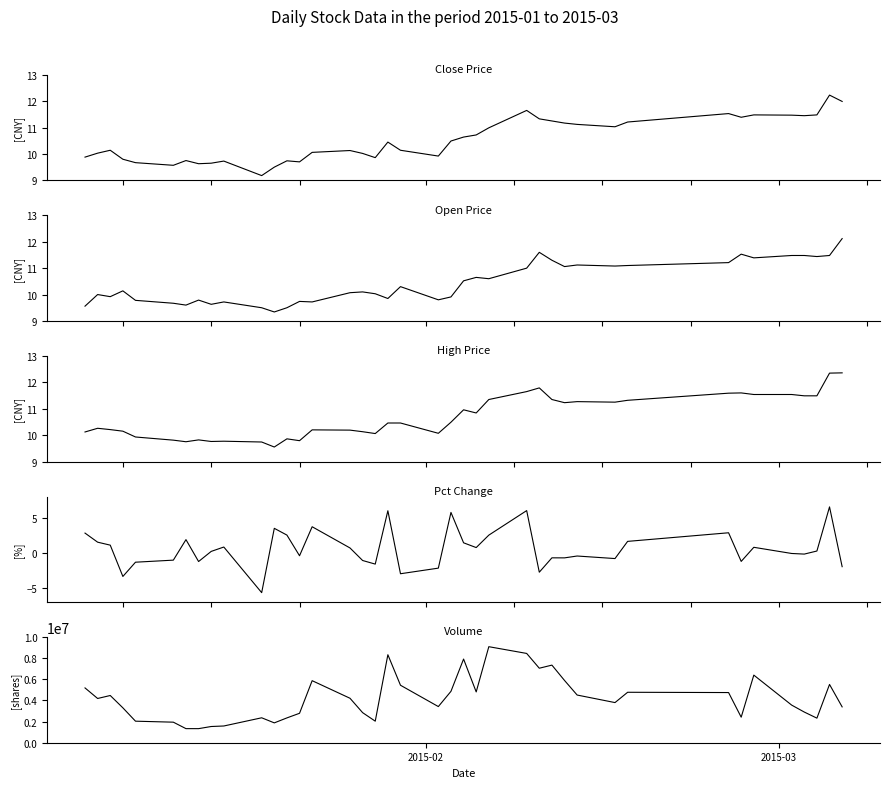

What is the label of the 40th point from the right?

2015-02